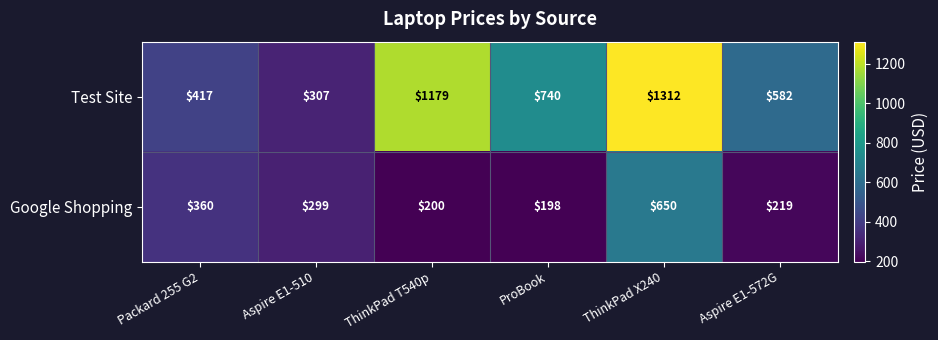

How many distinct data groups are displayed?

2